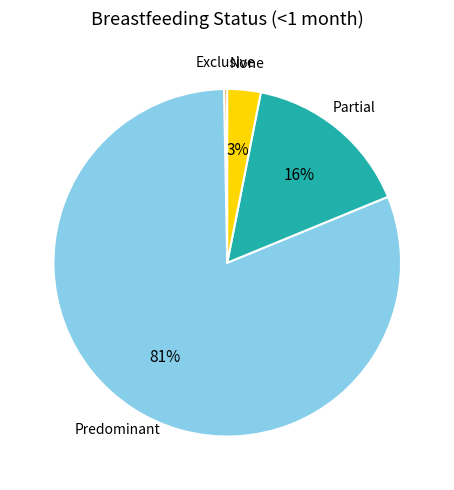

Is there any slice that represents more than half of the pie?

Yes